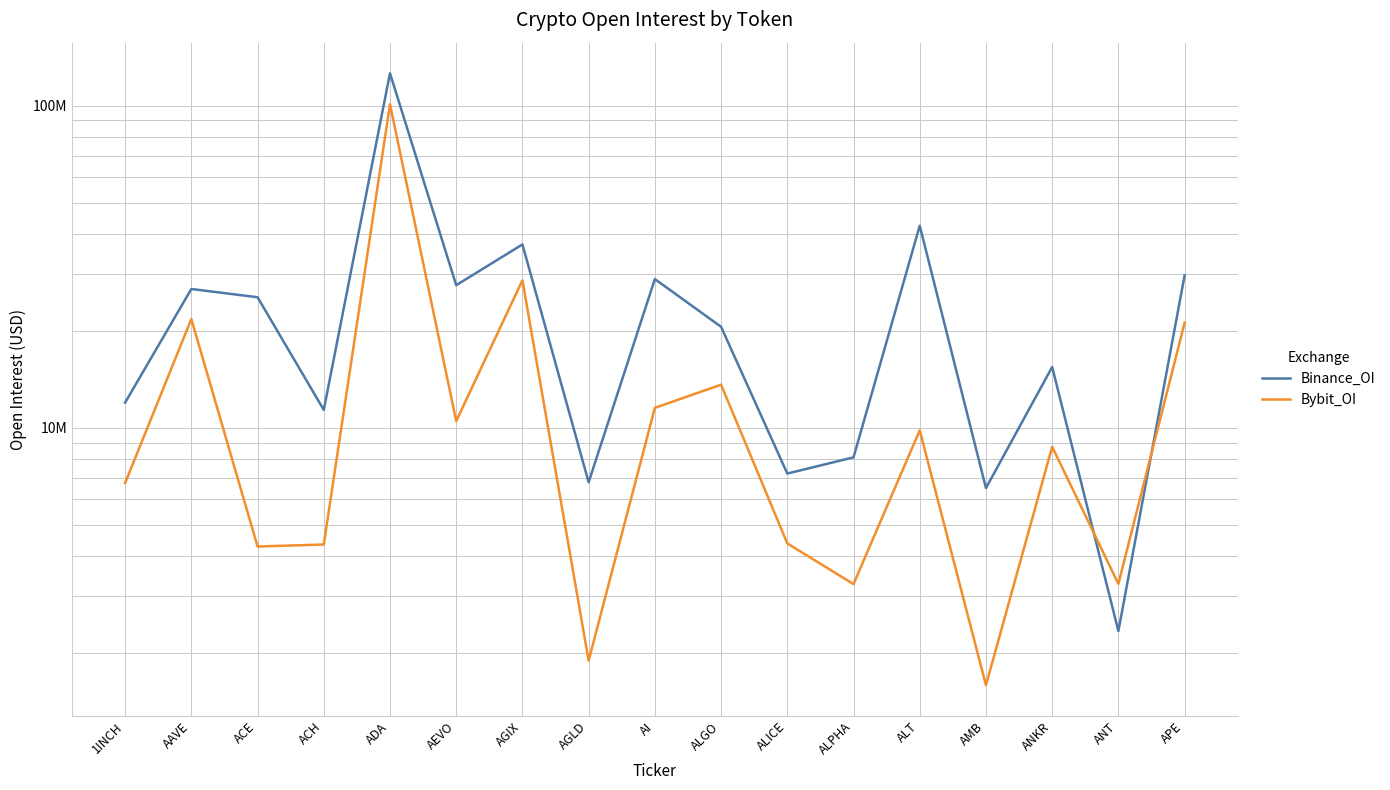

What is the average value of the Bybit_OI series?

15101489